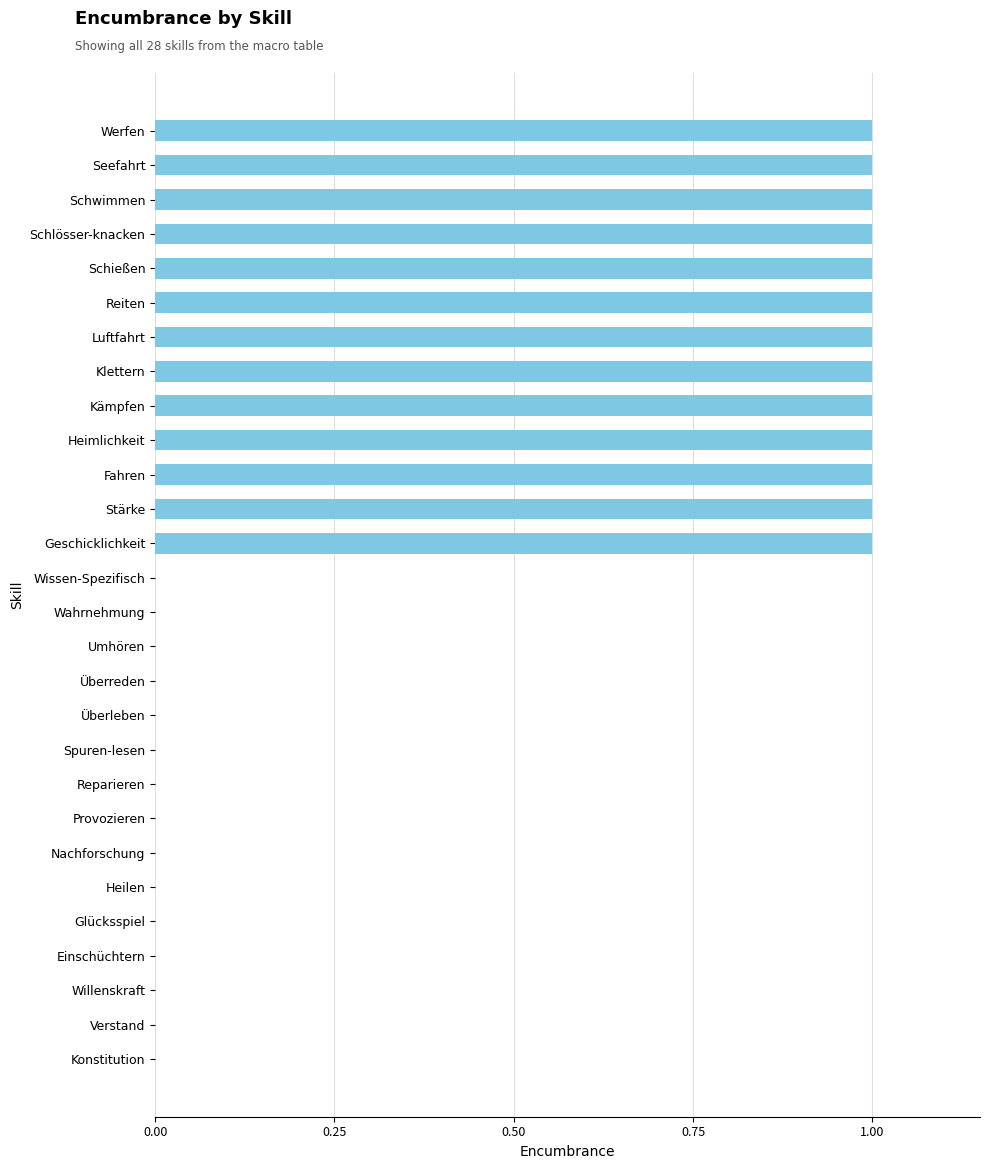

Is it true that the value at Wahrnehmung is 0?

True